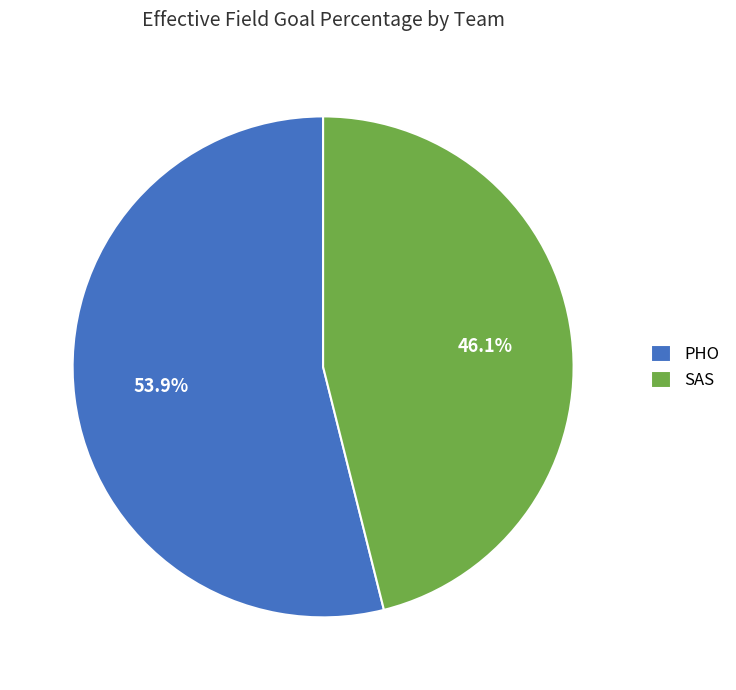

Which category has the biggest portion of the pie?

PHO